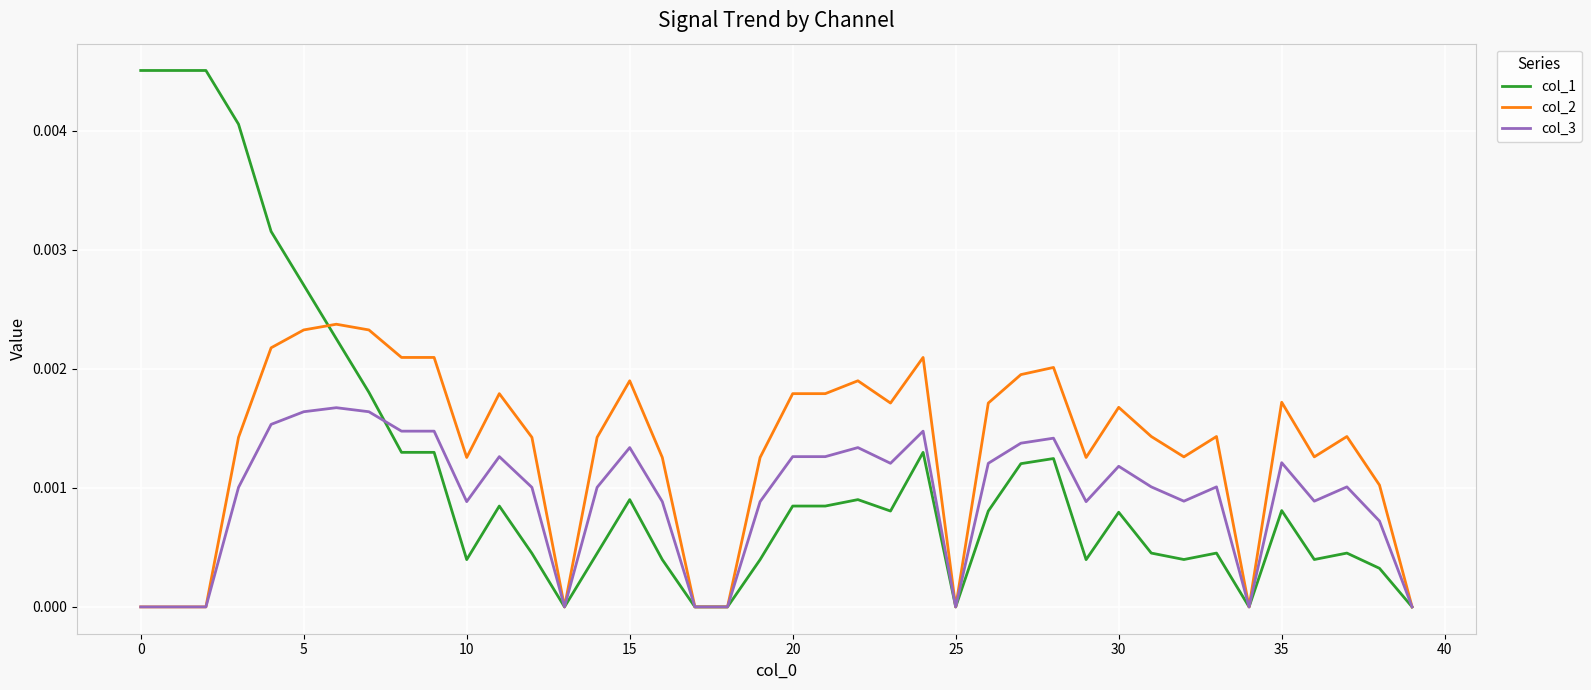

Count the col_2 values in the range 0 to 1.

40